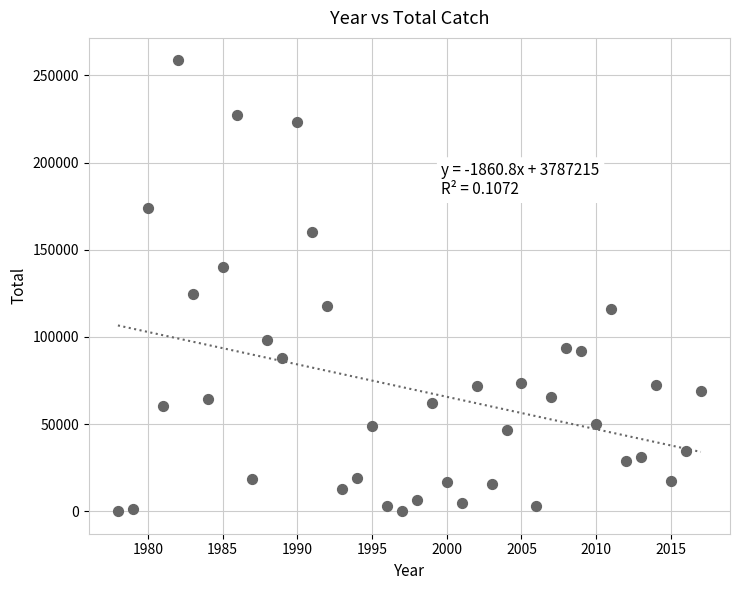

What is the range of Y values (max minus min)?

258594